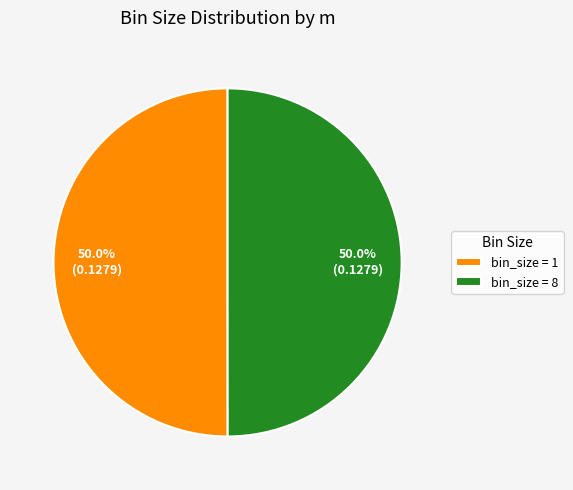

How many segments does this pie chart have?

2